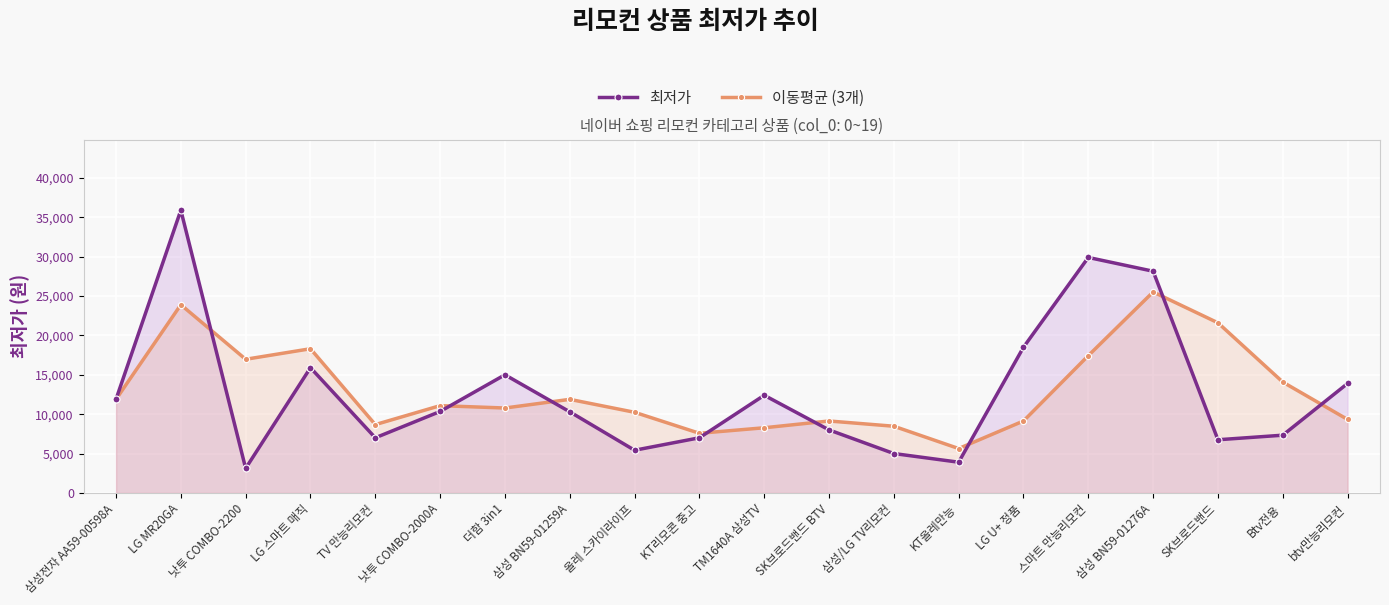

What position from the left is SK브로드밴드?

18